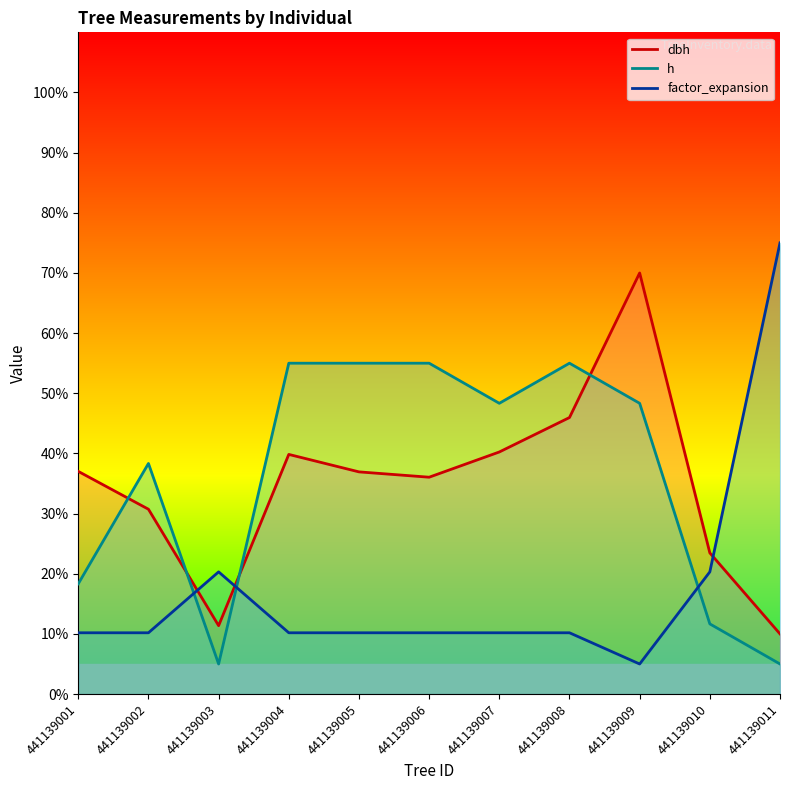

Between 441139010 and 441139011, which is larger?

441139010